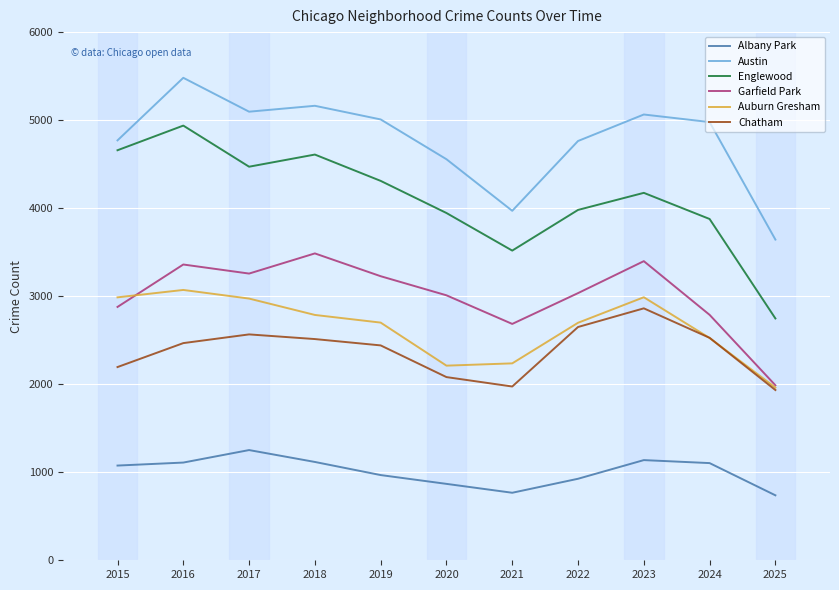

Which series changed the most between 2017 and 2021?

Austin